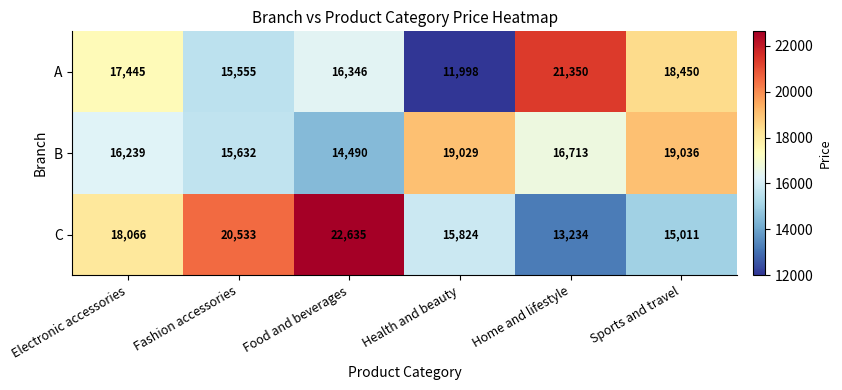

What is the total value across all series at Fashion accessories?

51720